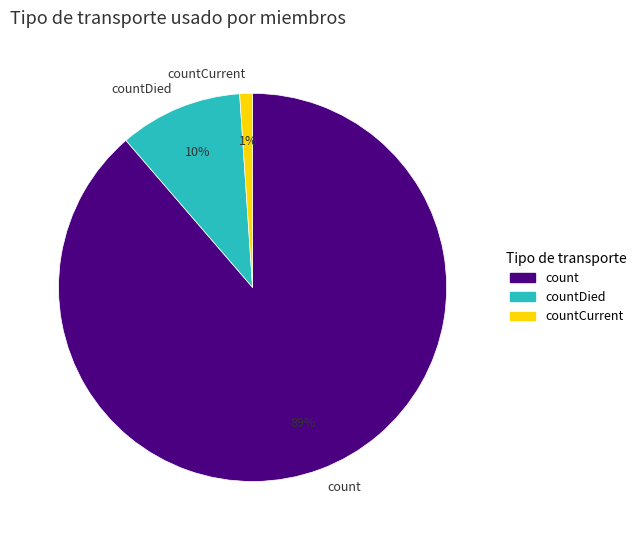

How many slices are in this pie chart?

3